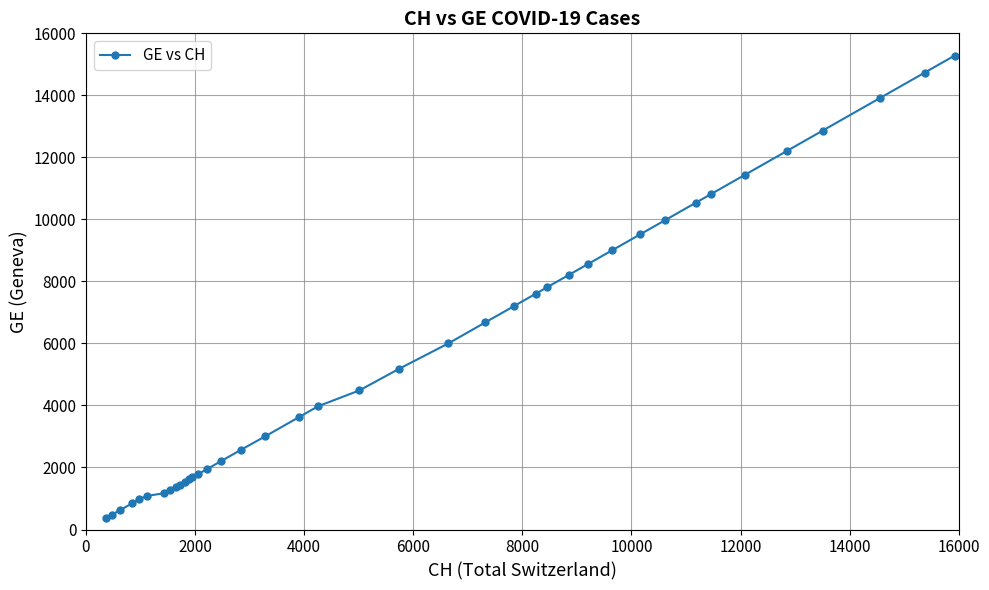

What is the value of the 28th point from the left?

8213